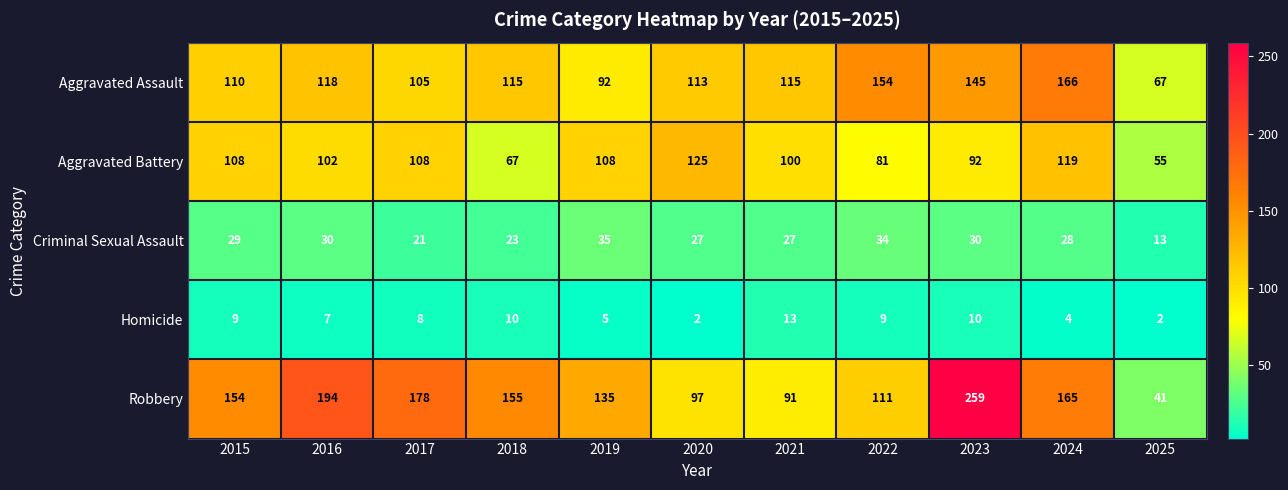

Which category has the highest value in the Criminal Sexual Assault series?

2019